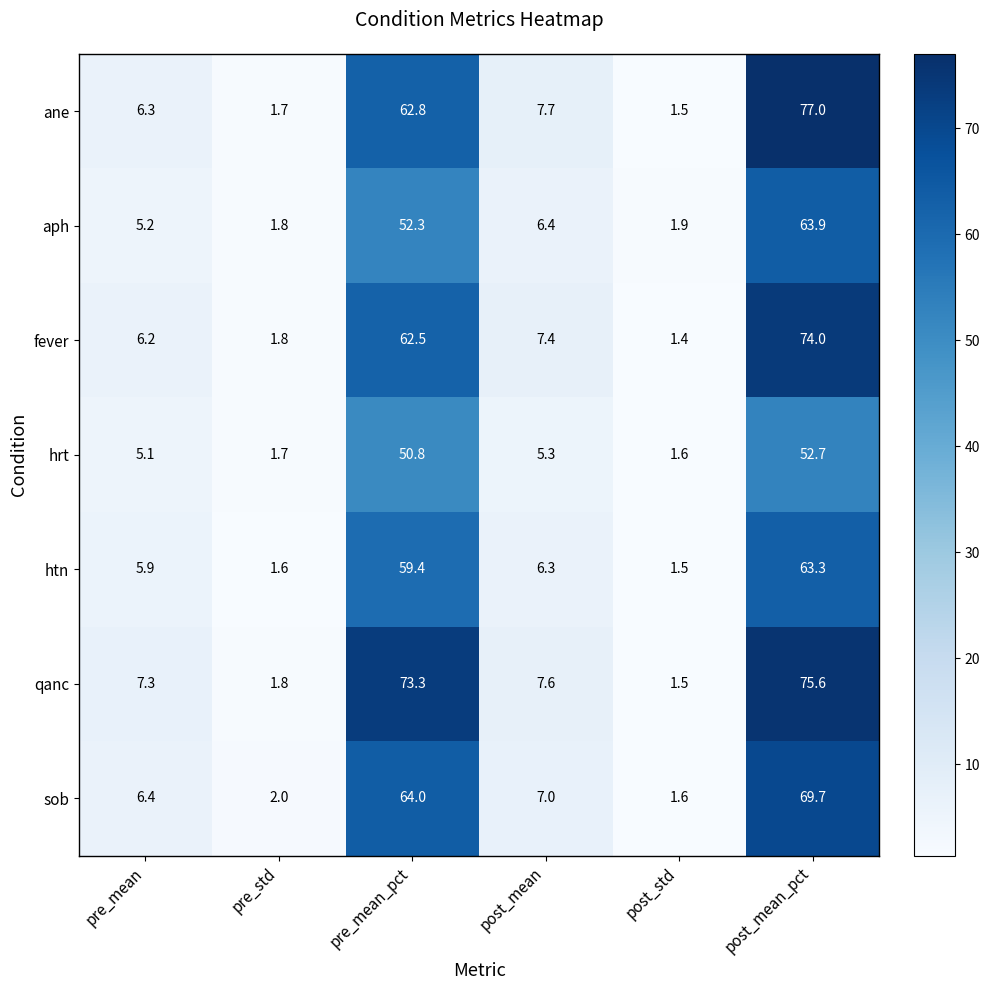

Which series has the largest range (max minus min)?

ane